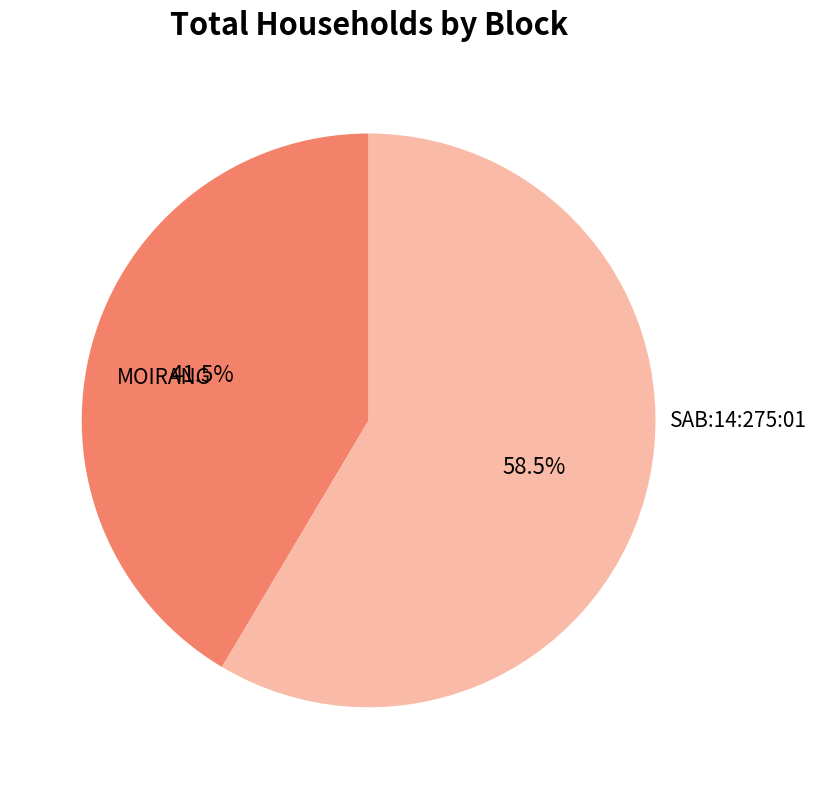

How many slices are in this pie chart?

2